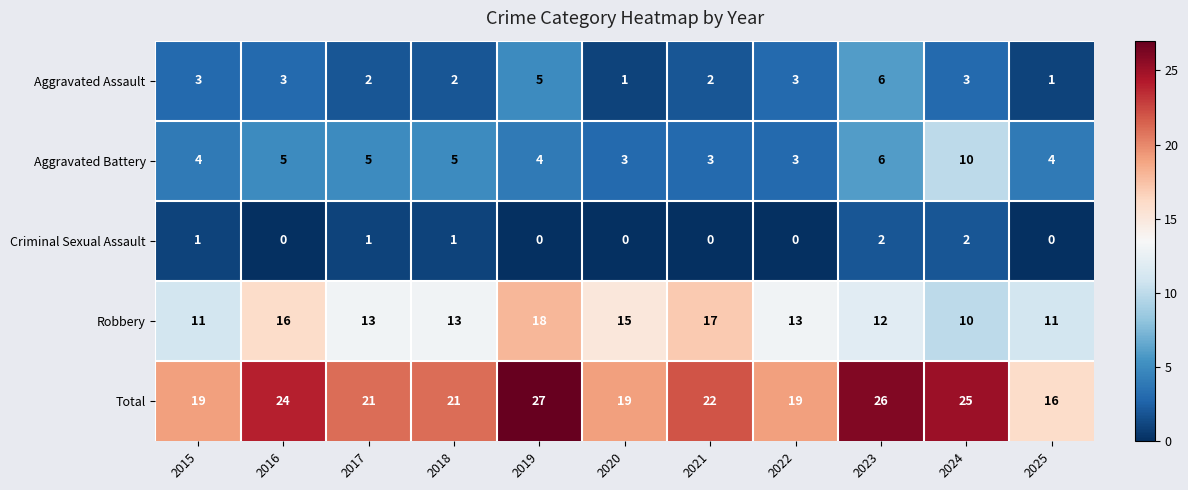

Which series has the largest total across all categories?

Total